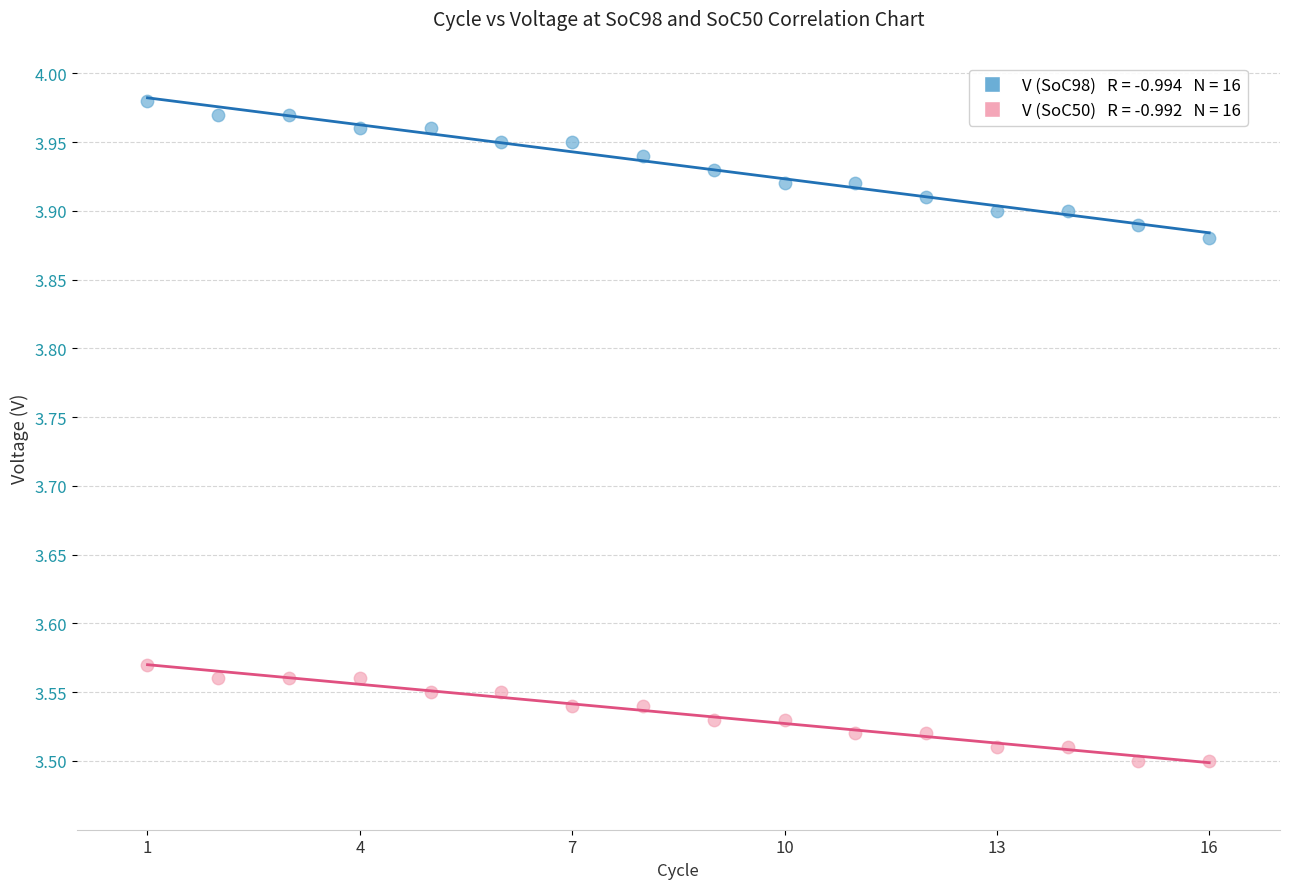

Across all data points, what is the range of Y values (max minus min)?

0.5